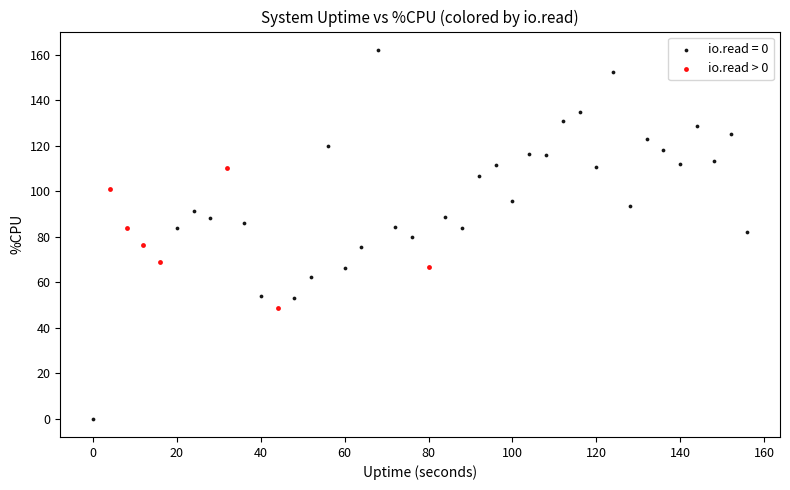

Which series has the largest Y range (max minus min)?

io.read = 0